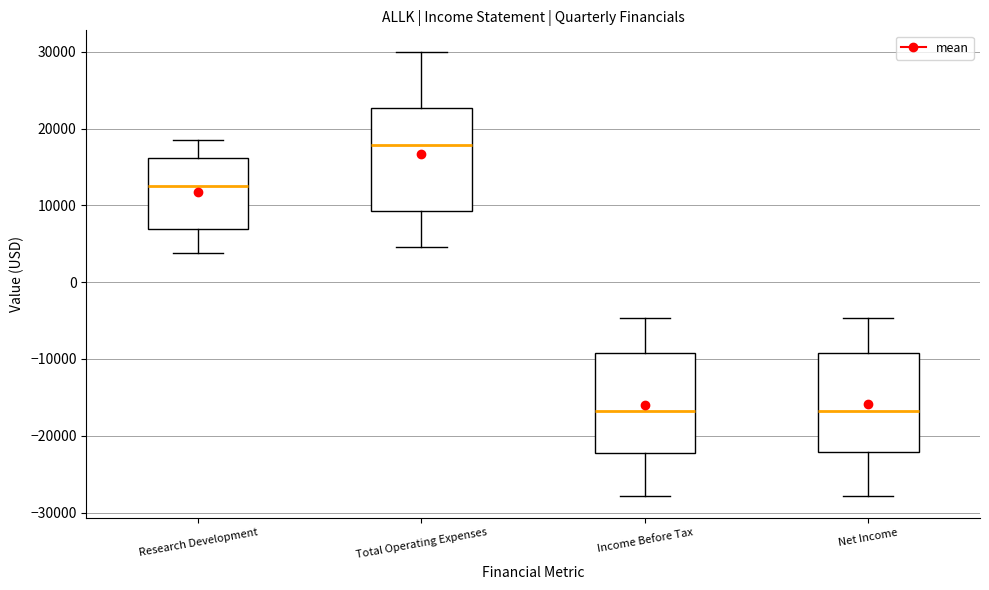

Reading left to right, transcribe this box plot: for each box, give where its median line is, the range the box spans, and where its two whiskers end, as read against the y-axis. The values are not printed on the chart, so give them approximately, as read against the axis.

Research Development: median 13000, box 7000 to 16000, whiskers 4000 to 19000
Total Operating Expenses: median 18000, box 9000 to 23000, whiskers 5000 to 30000
Income Before Tax: median -17000, box -22000 to -9000, whiskers -28000 to -5000
Net Income: median -17000, box -22000 to -9000, whiskers -28000 to -5000